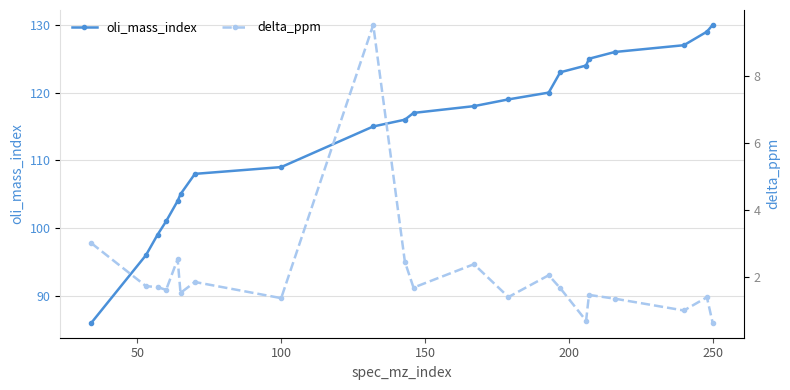

True or false: delta_ppm and oli_mass_index intersect in this chart.

False